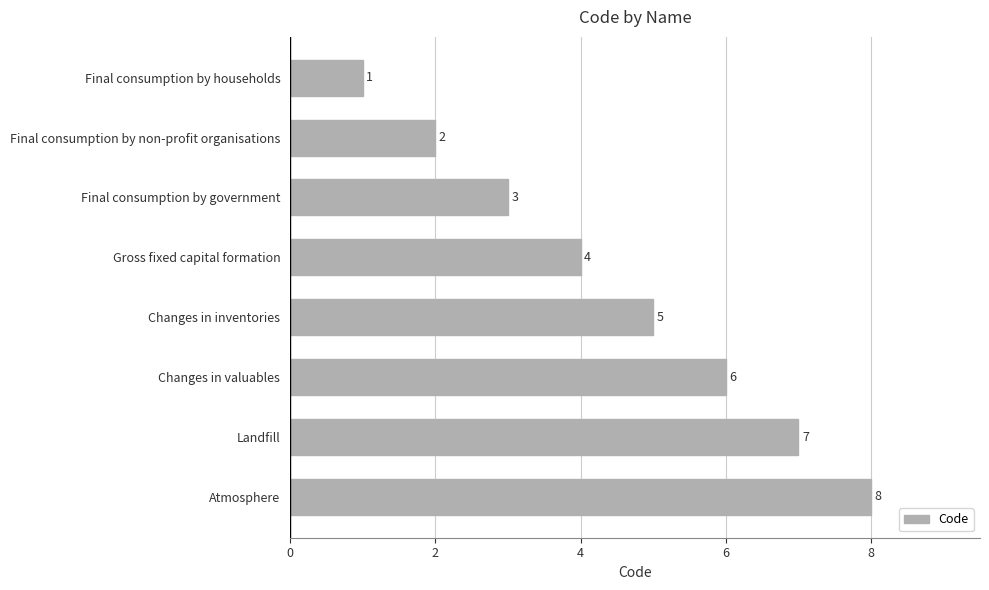

True or false: the data shows 1 at Final consumption by households.

True